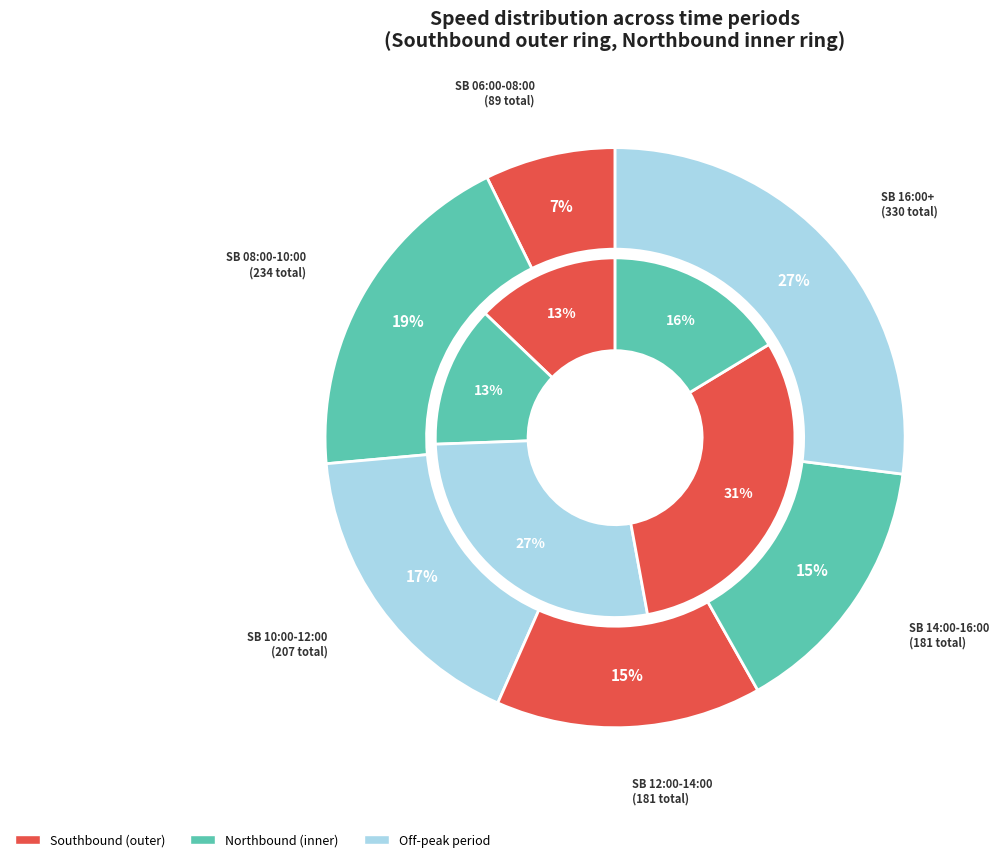

Which series changed the most between 2 and 3?

southbound_values